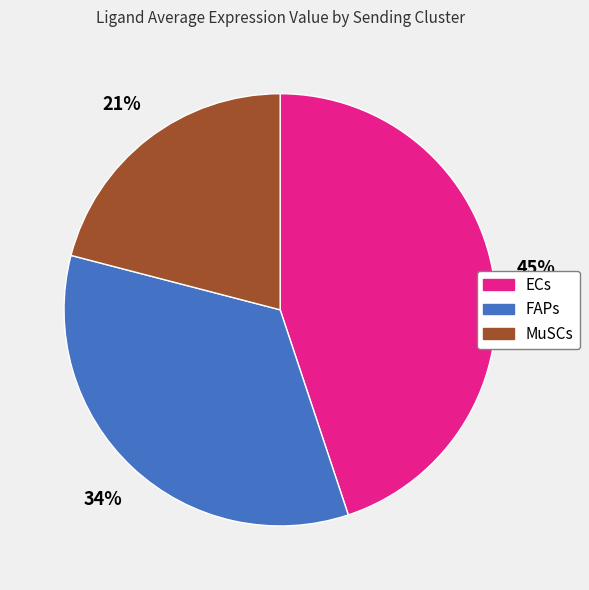

To the nearest percent, what percentage of the pie is FAPs?

34%